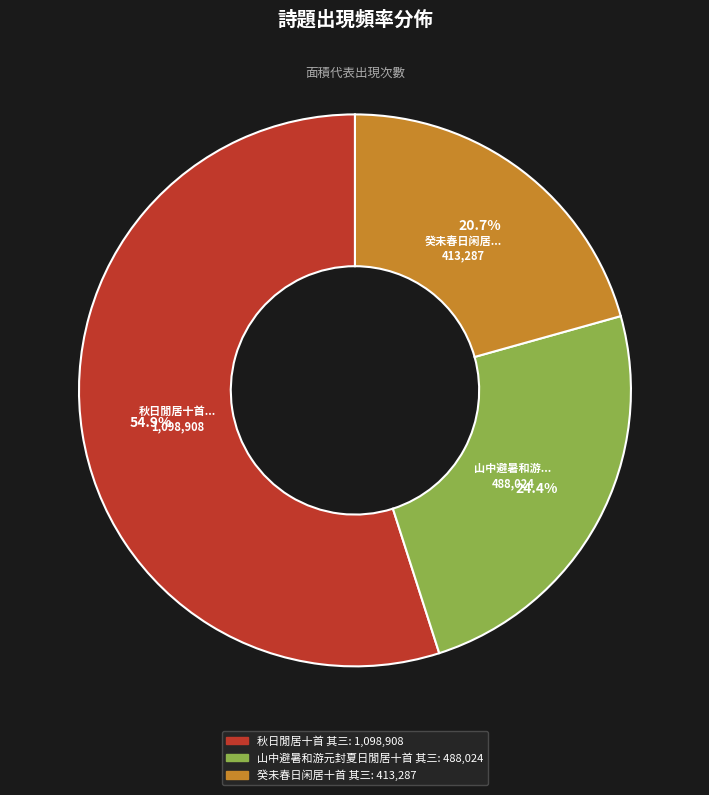

To the nearest percent, what is the difference between the largest and smallest slice percentages?

34%